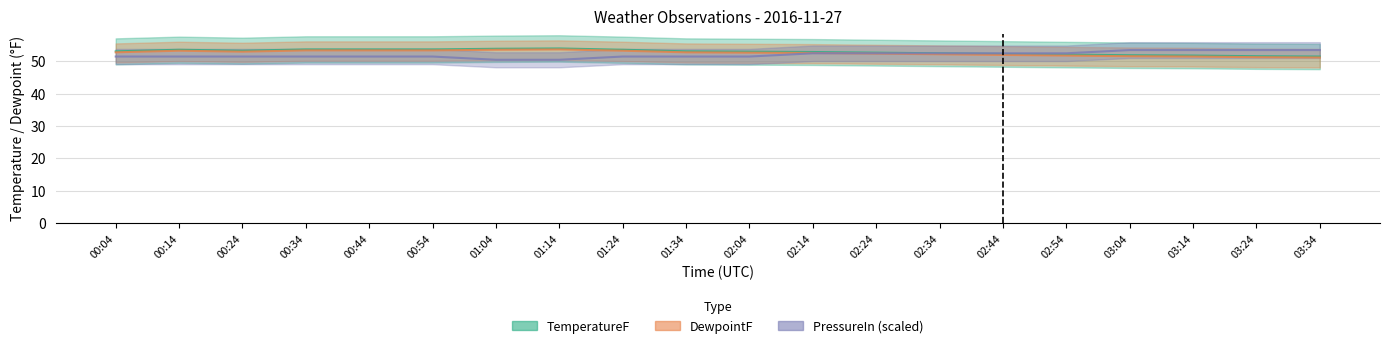

Which category has the highest value in the TemperatureF series?

01:14